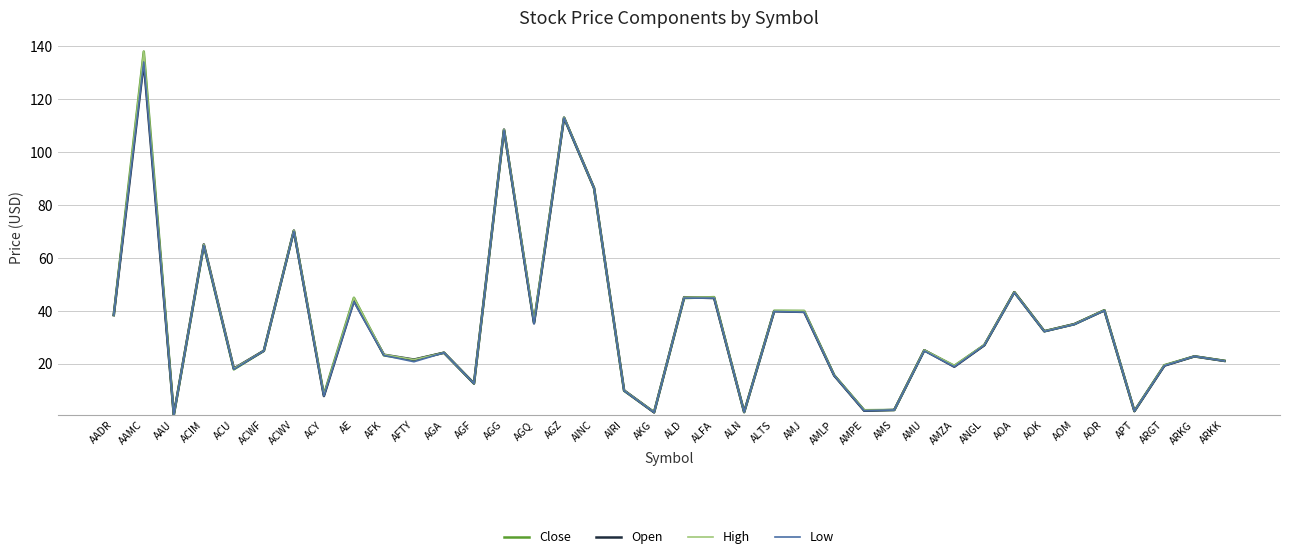

Rank the series by their average value, from highest to lowest.

High, Close, Open, Low